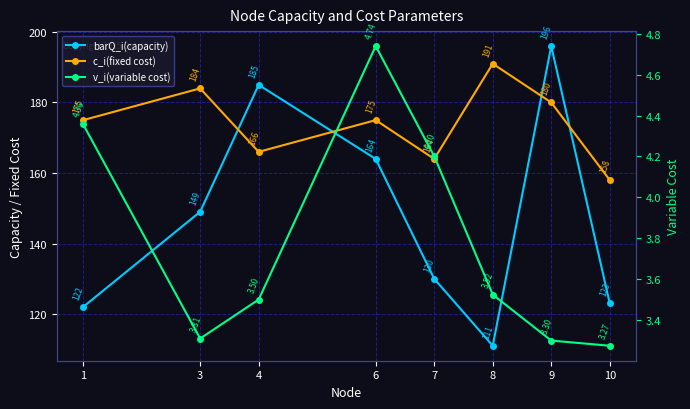

Between 1 and 3, which is larger?

3